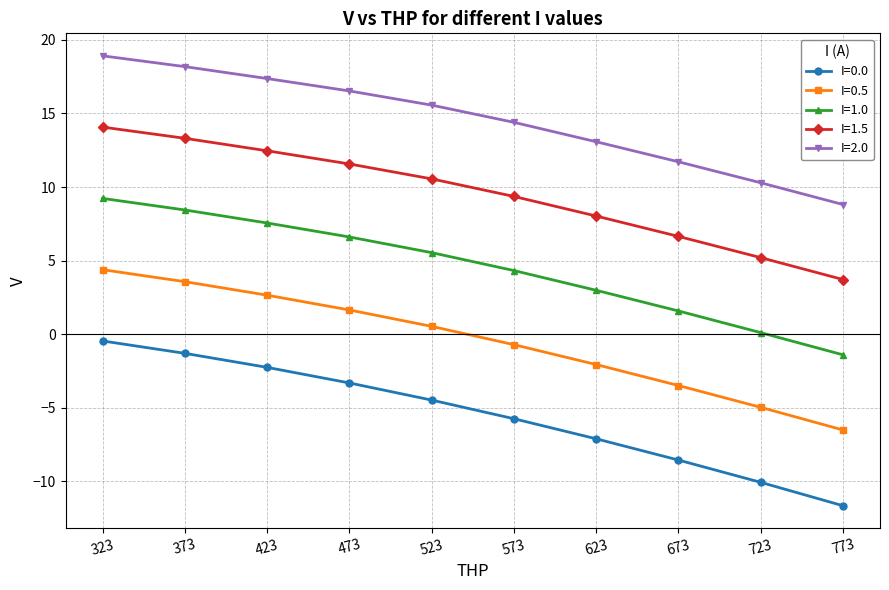

True or false: I=0.5 has more than 2 interior local peaks.

False